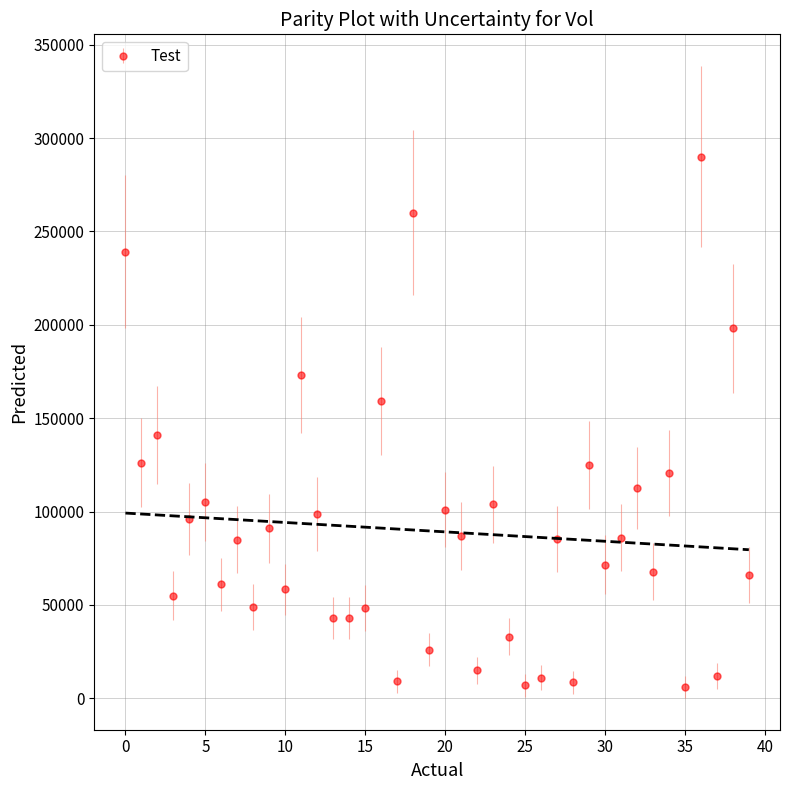

What is the difference between the second highest and second lowest values?

253100